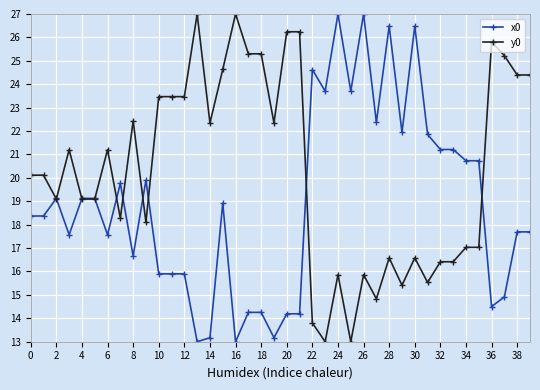

Reading right to left, what are all the values shown in this chart?

x0: 17.7	17.7	14.9	14.5	20.7	20.7	21.2	21.2	21.9	26.5	21.9	26.5	22.4	27.0	23.7	27.0	23.7	24.6	14.2	14.2	13.2	14.3	14.3	13.0	18.9	13.2	13.0	15.9	15.9	15.9	19.9	16.7	19.8	17.6	19.1	19.1	17.6	19.1	18.4	18.4
y0: 24.4	24.4	25.2	25.8	17.0	17.0	16.4	16.4	15.5	16.6	15.4	16.6	14.8	15.9	13.0	15.9	13.0	13.8	26.2	26.2	22.3	25.3	25.3	27.0	24.6	22.3	27.0	23.5	23.5	23.5	18.1	22.4	18.3	21.2	19.1	19.1	21.2	19.1	20.1	20.1